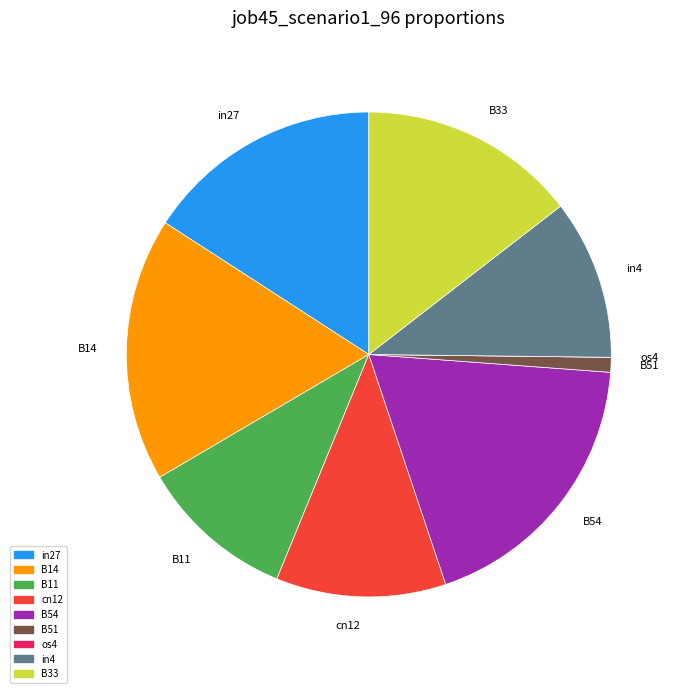

Does any single category account for the majority?

No